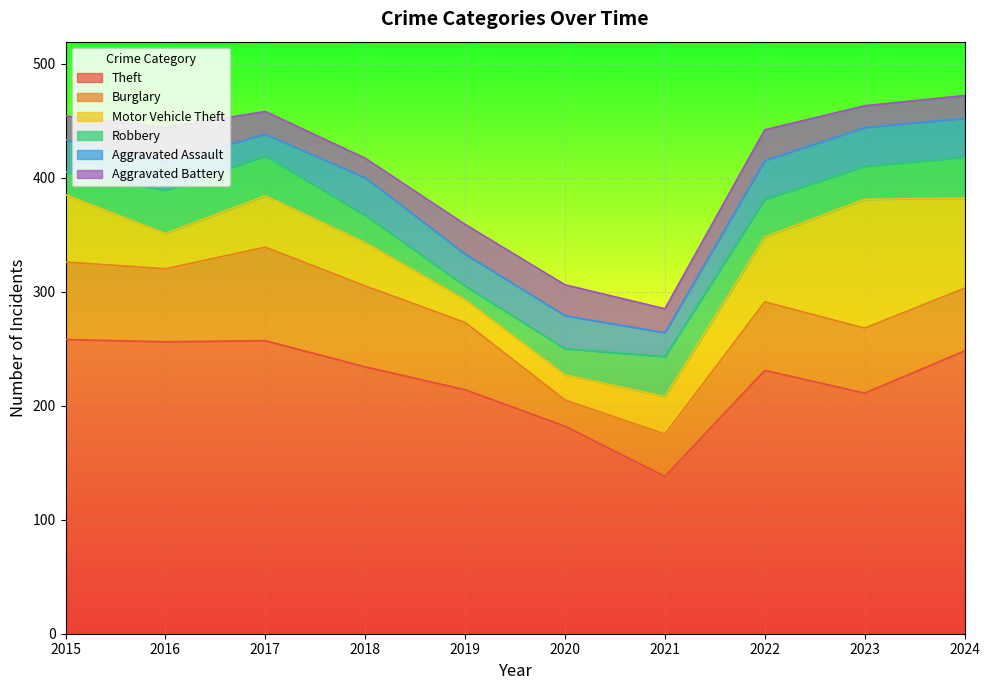

What is the average value of the Aggravated Assault series?

28